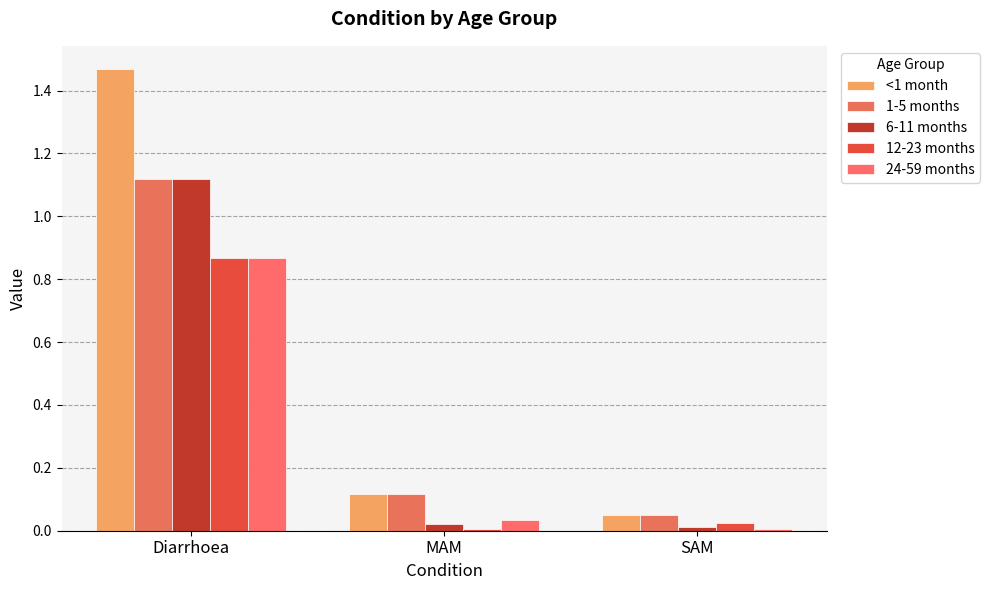

What is the total value across all series at SAM?

0.1